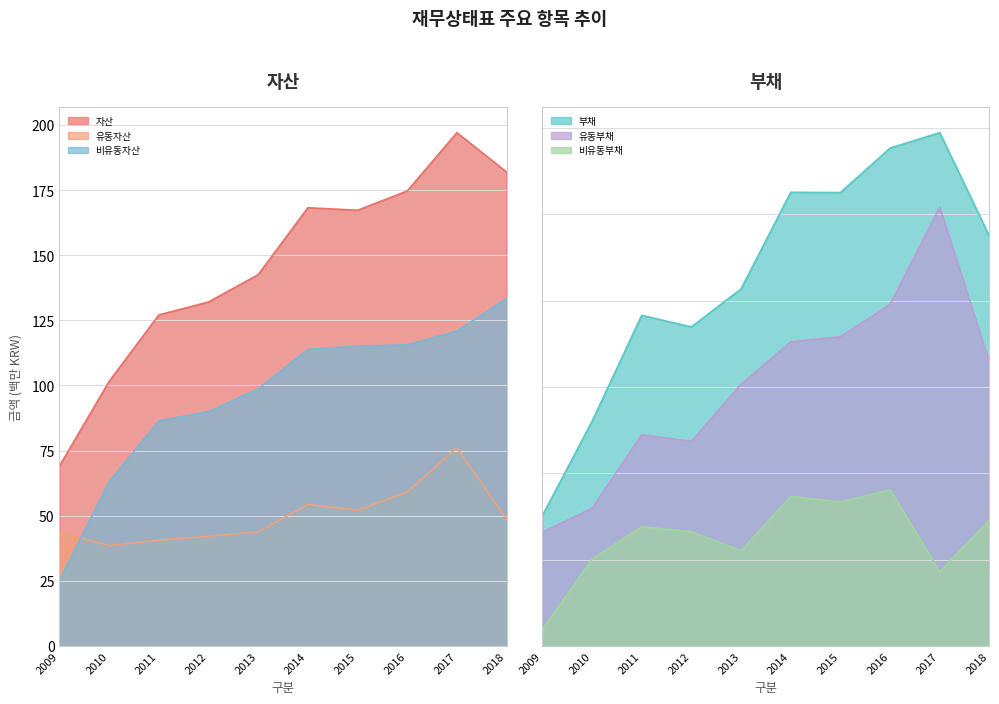

How many values in the 부채 series are below 94?

5